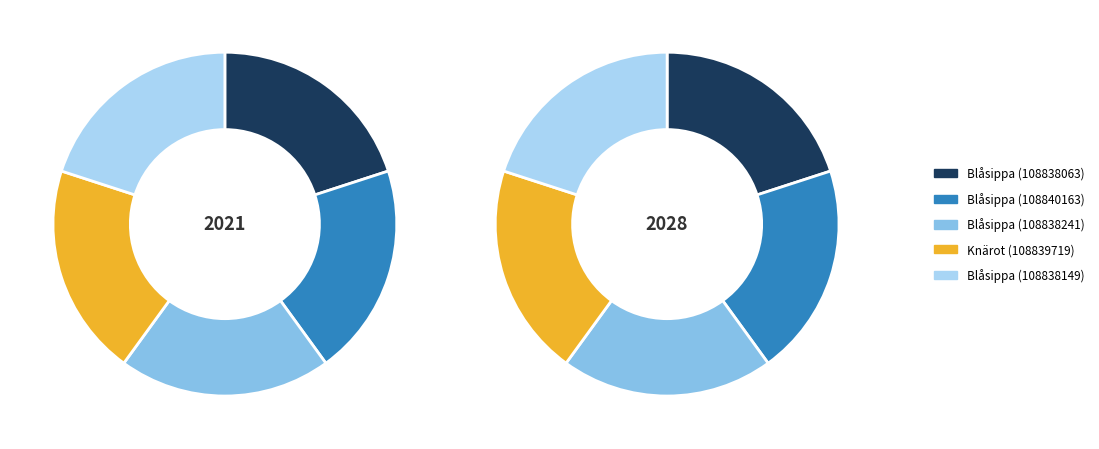

Which category has the smallest portion of the pie?

Knärot (108839719)